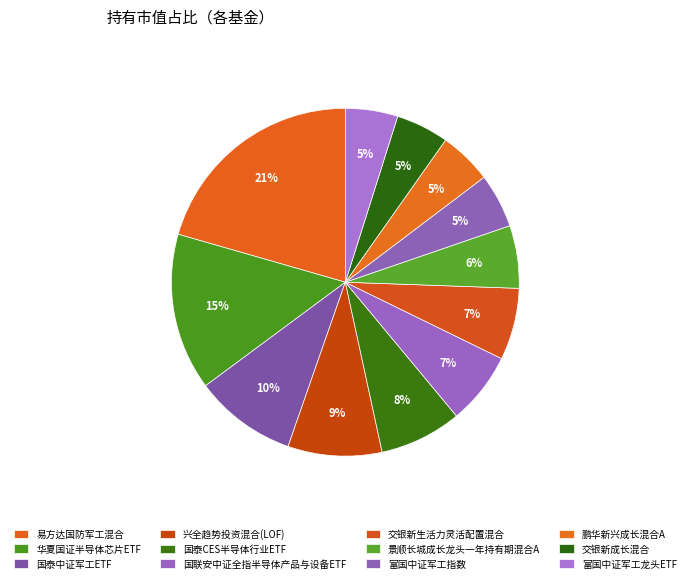

How many slices are in this pie chart?

12